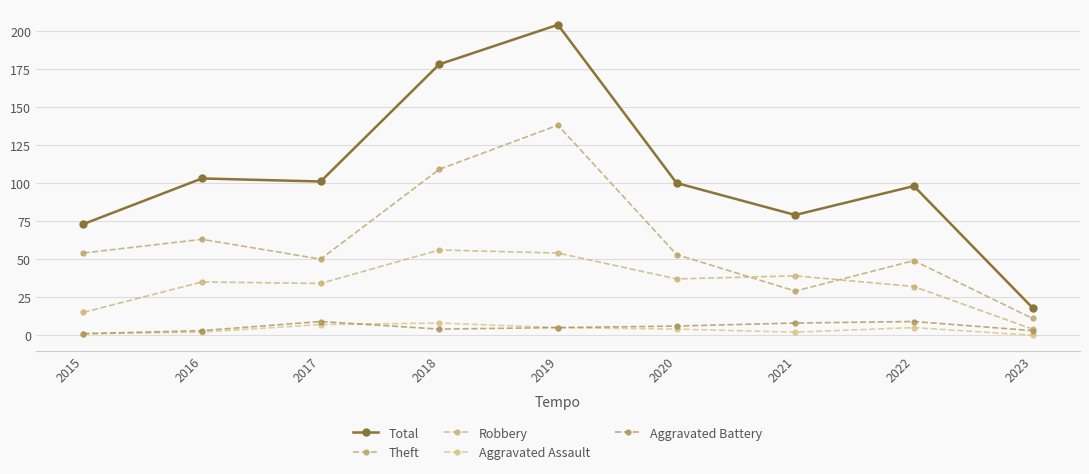

What is the approximate value of Robbery at 2023?

4